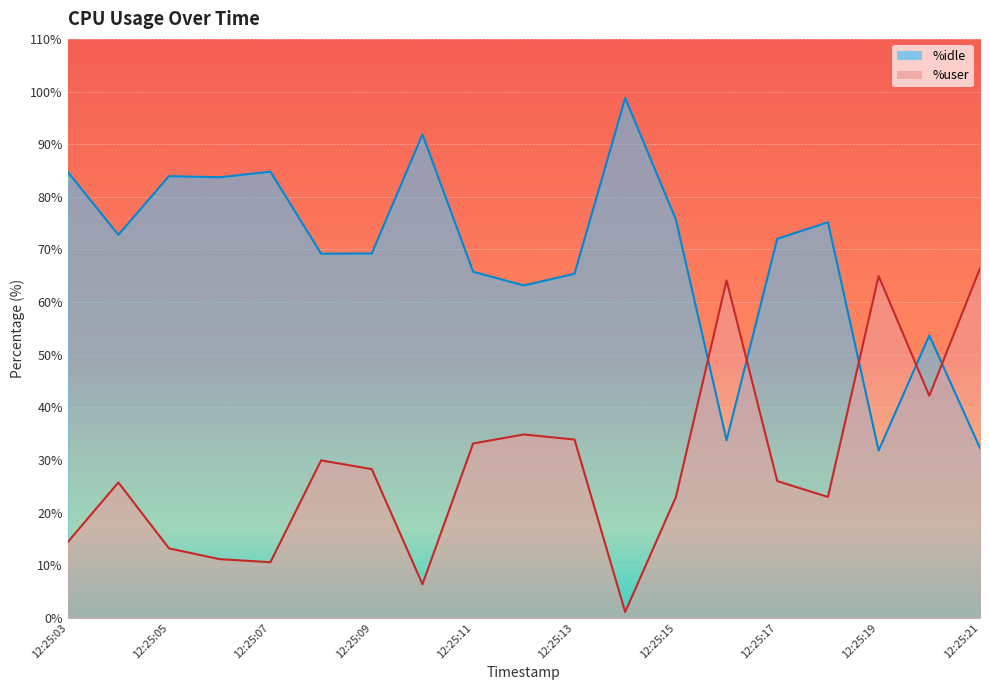

How many series are shown in this chart?

2